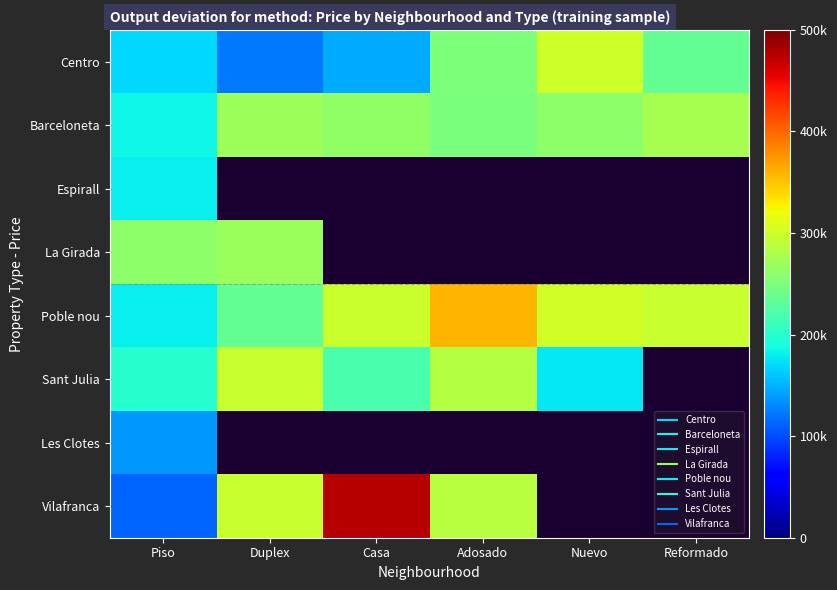

How many values in the Centro series exceed 235000?

2